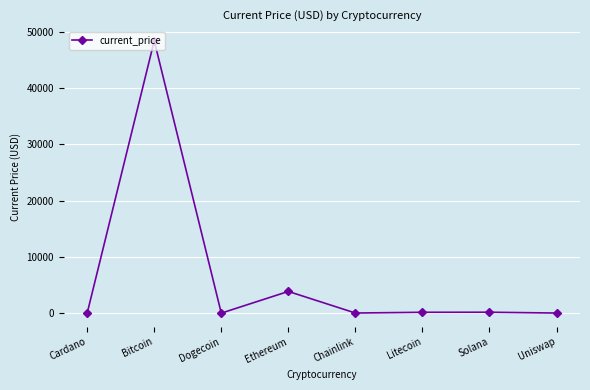

What is the sum of the values at Solana and Litecoin?

311.1